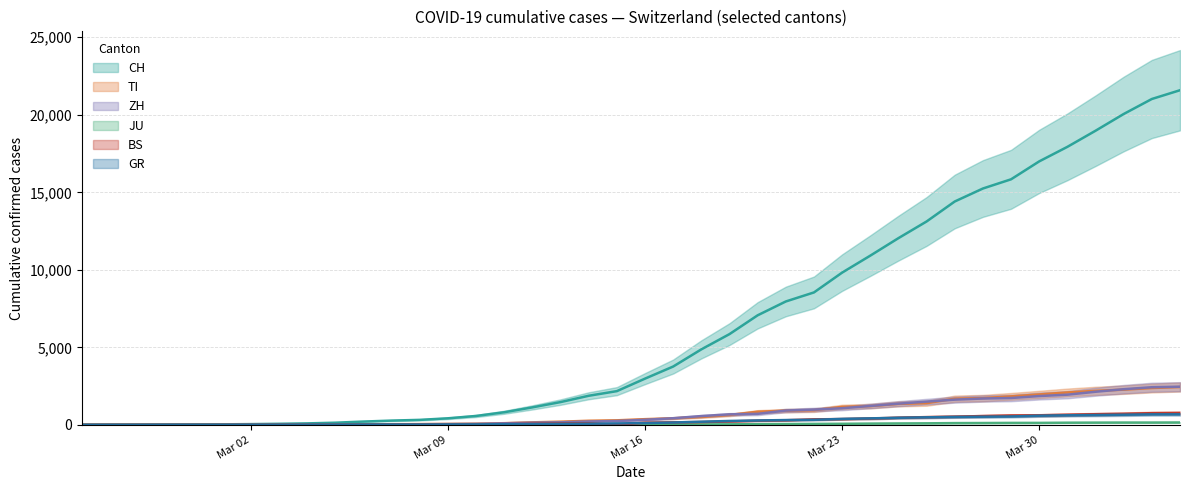

What is the difference between the maximum and minimum values in the BS series?

767